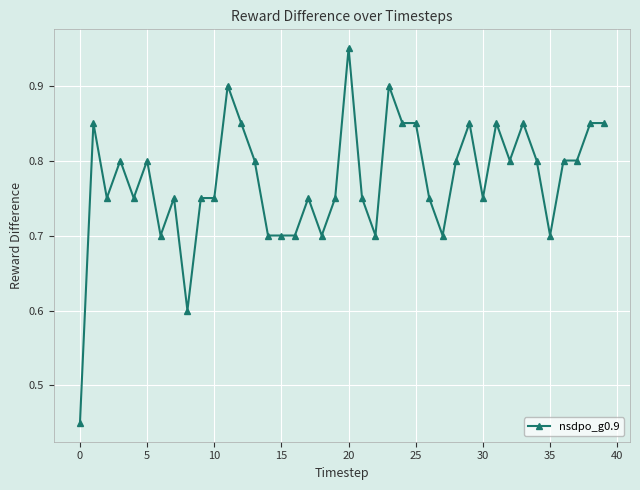

Count the values in the range 0 to 1.

40